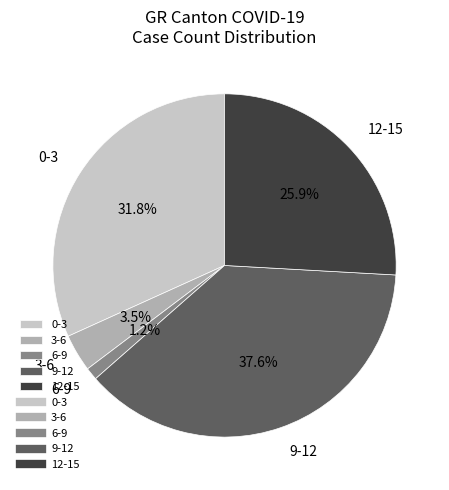

To the nearest percent, what is the difference between the largest and smallest slice percentages?

36%